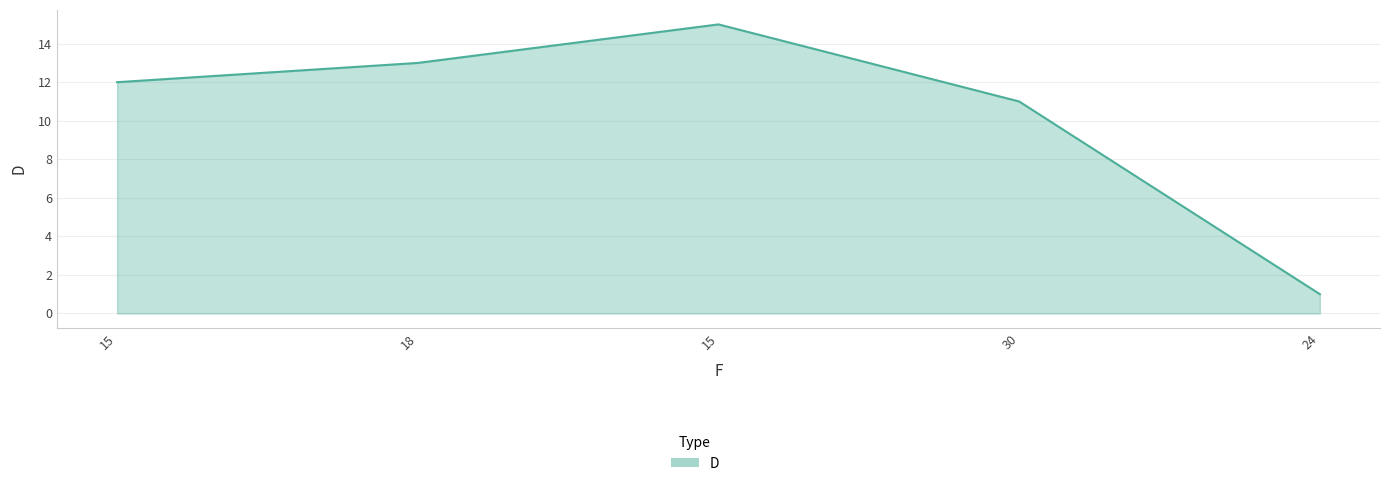

Reading left to right, extract all data points from this chart.

15=12	18=13	15=15	30=11	24=1